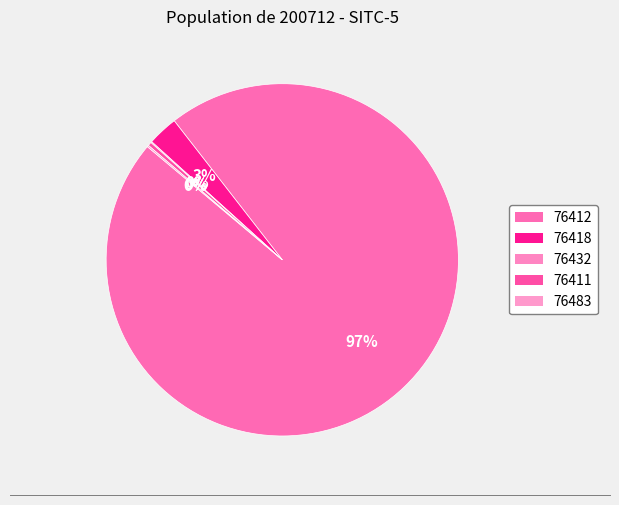

Between 76432 and 76483, which is larger?

76483